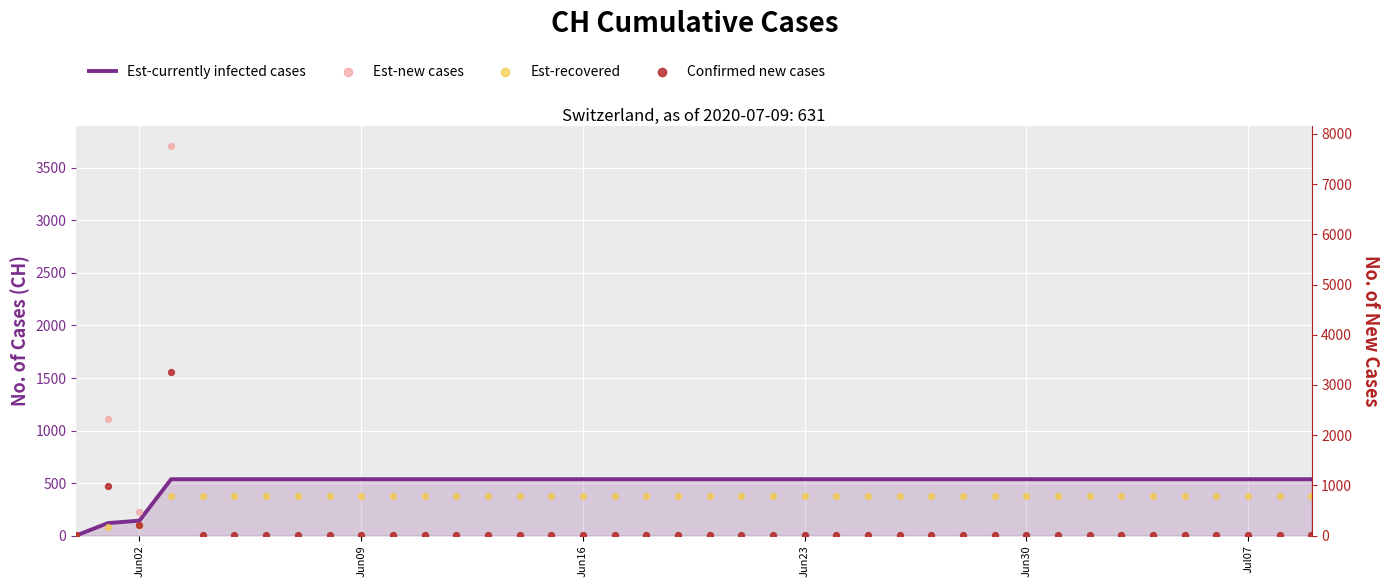

What are all the series names shown in the legend?

Est-currently infected cases, Est-new cases, Est-recovered, Confirmed new cases